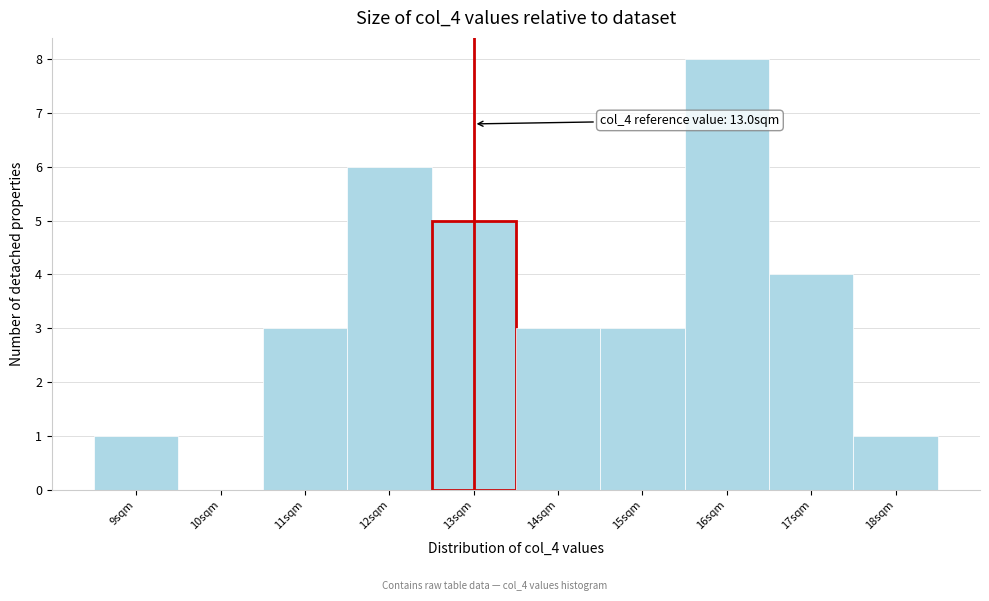

Over which range of the x-axis is the bar tallest?

15.5 to 16.5